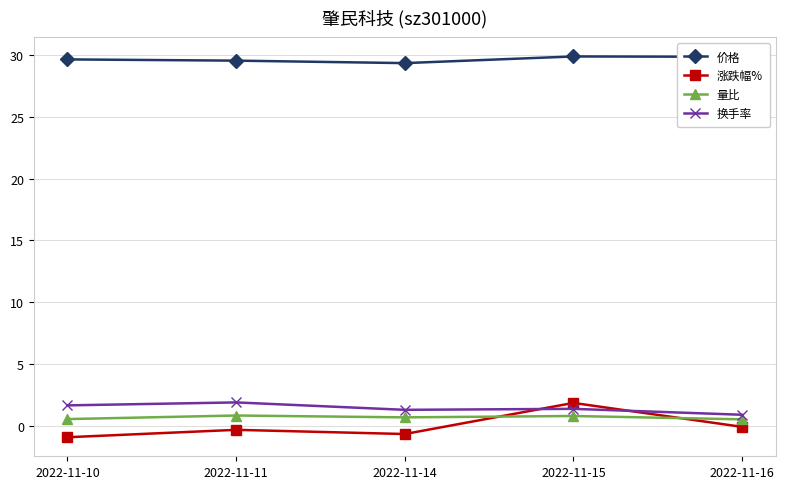

What is the total value across all series at 2022-11-11?

31.9